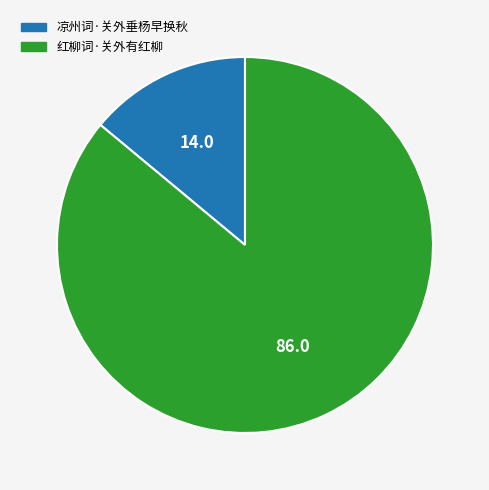

What is the ratio of the value at 红柳词·关外有红柳 to the value at 凉州词·关外垂杨早换秋?

6.2